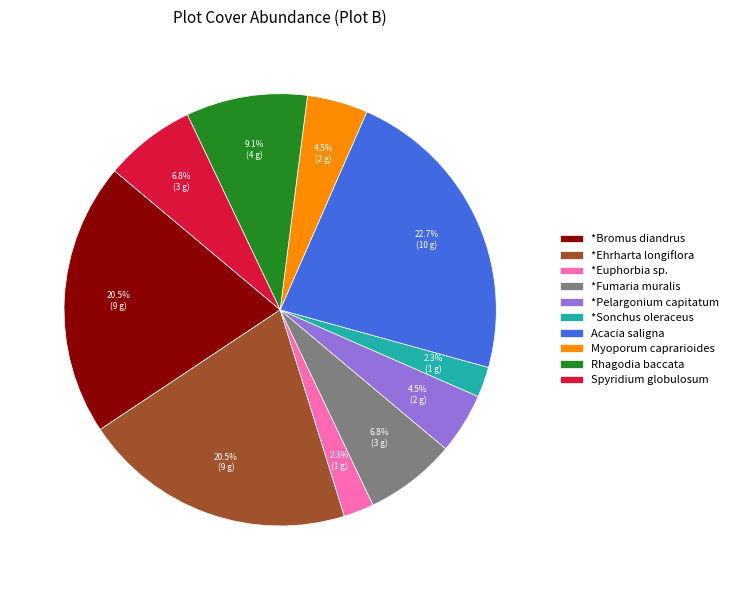

What portion of the pie excludes *Sonchus oleraceus?

97.7%